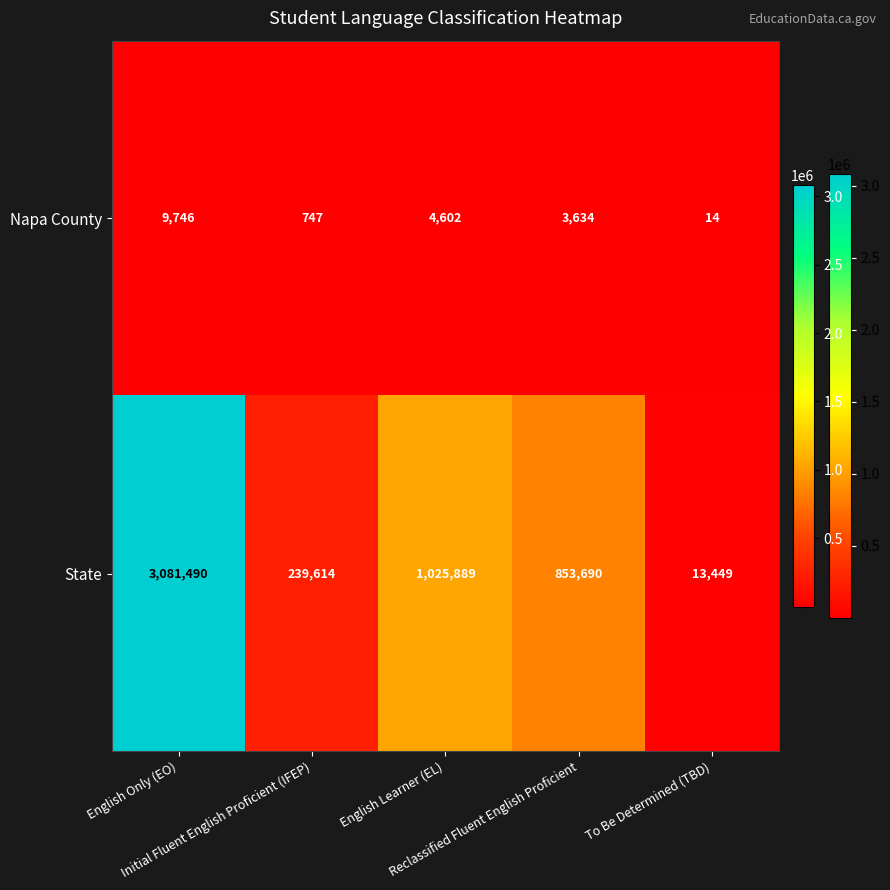

At how many categories does at least one series exceed 774772?

3